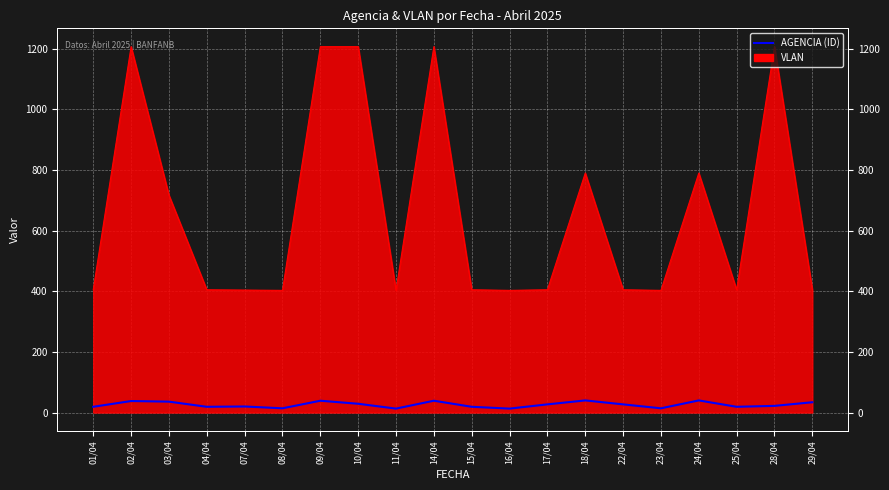

Rank the categories by value from highest to lowest.

18/04, 24/04, 09/04, 14/04, 02/04, 03/04, 29/04, 10/04, 17/04, 22/04, 28/04, 07/04, 01/04, 04/04, 15/04, 25/04, 08/04, 23/04, 11/04, 16/04